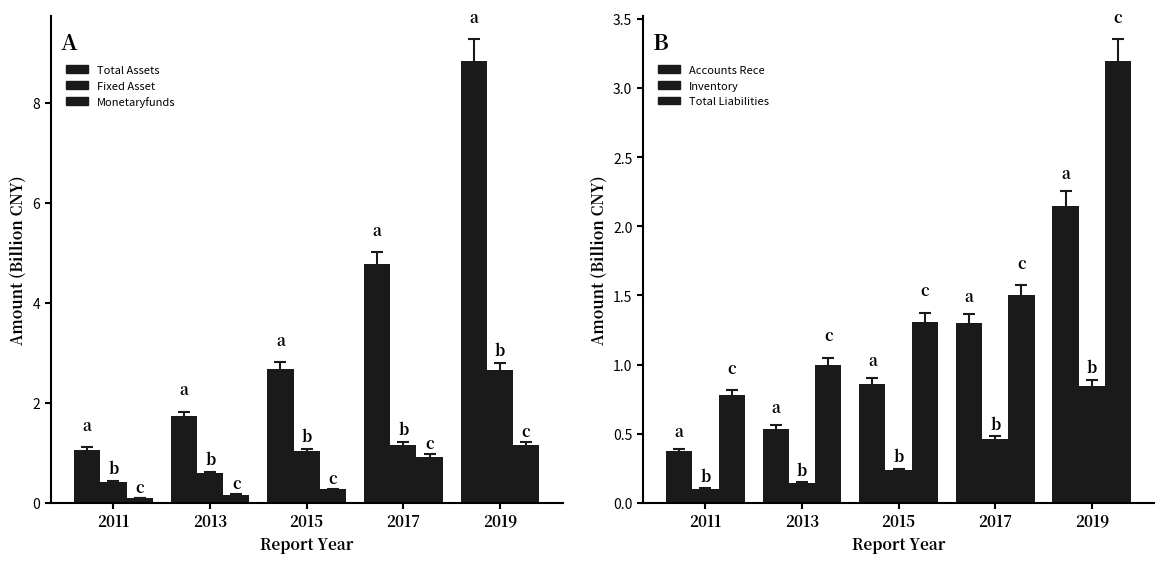

True or false: INVENTORY has a value of 0.8 at 2019.

True